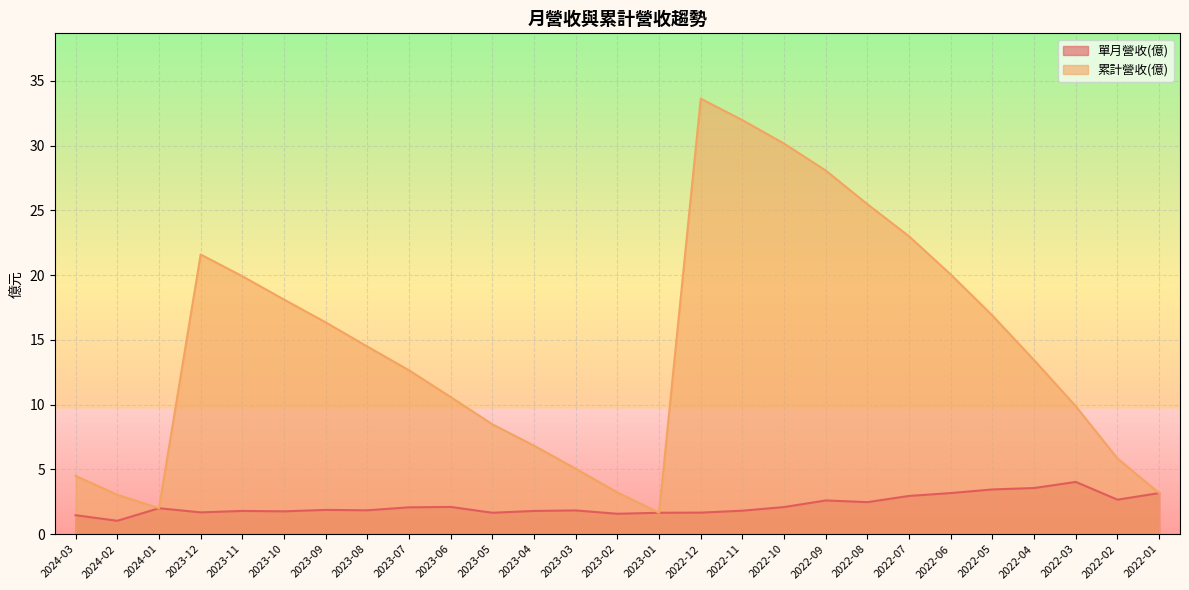

Reading right to left, what are all the values shown in this chart?

單月營收(億): 2022-01=3.2	2022-02=2.7	2022-03=4.0	2022-04=3.6	2022-05=3.5	2022-06=3.2	2022-07=3.0	2022-08=2.5	2022-09=2.6	2022-10=2.1	2022-11=1.8	2022-12=1.7	2023-01=1.6	2023-02=1.6	2023-03=1.8	2023-04=1.8	2023-05=1.6	2023-06=2.1	2023-07=2.1	2023-08=1.8	2023-09=1.9	2023-10=1.8	2023-11=1.8	2023-12=1.7	2024-01=2.0	2024-02=1.0	2024-03=1.5
累計營收(億): 2022-01=3.2	2022-02=5.8	2022-03=9.9	2022-04=13.4	2022-05=16.9	2022-06=20.0	2022-07=23.0	2022-08=25.5	2022-09=28.1	2022-10=30.1	2022-11=32.0	2022-12=33.6	2023-01=1.6	2023-02=3.2	2023-03=5.0	2023-04=6.8	2023-05=8.5	2023-06=10.6	2023-07=12.7	2023-08=14.5	2023-09=16.4	2023-10=18.1	2023-11=19.9	2023-12=21.6	2024-01=2.0	2024-02=3.0	2024-03=4.5